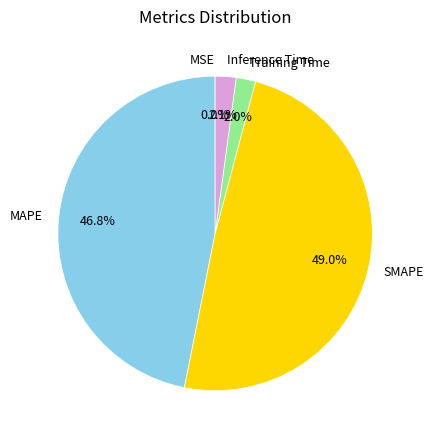

Does Training Time represent more than half of the total?

No